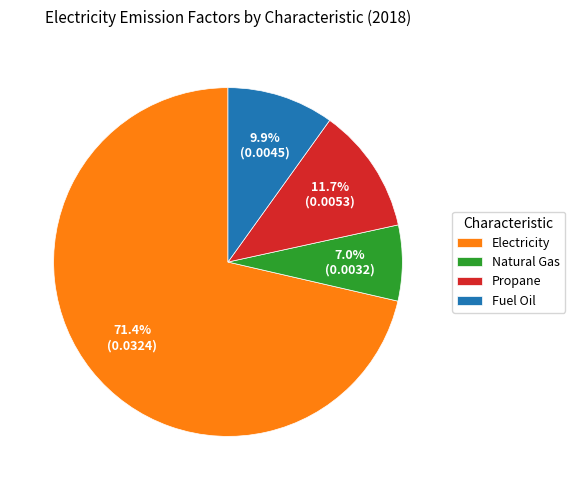

What is the ratio of the value at Propane to the value at Natural Gas?

1.7